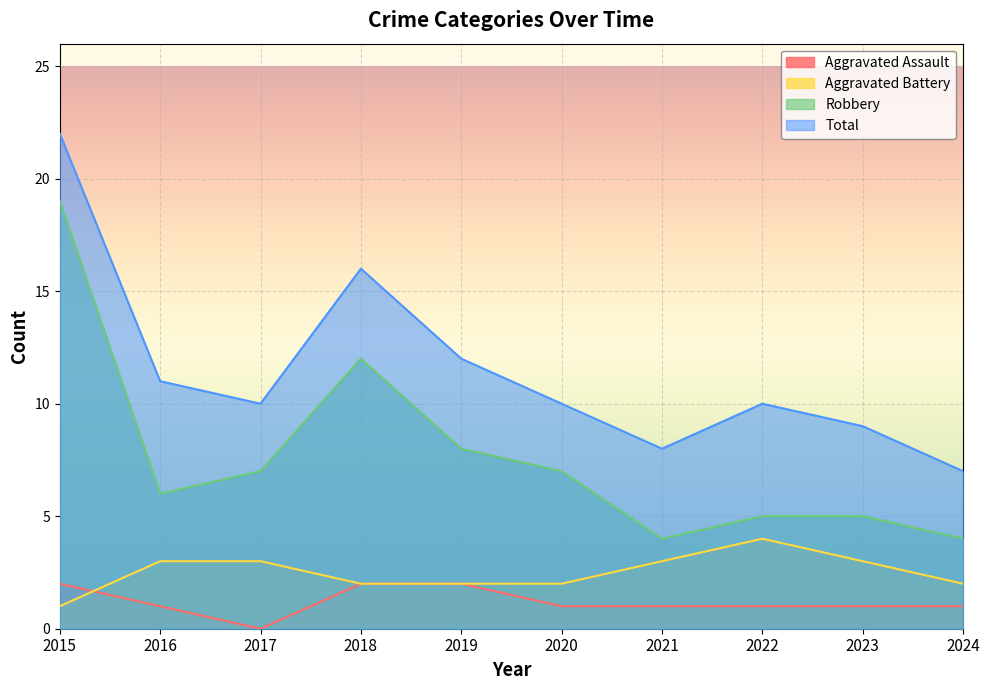

At how many categories does at least one series exceed 5?

10